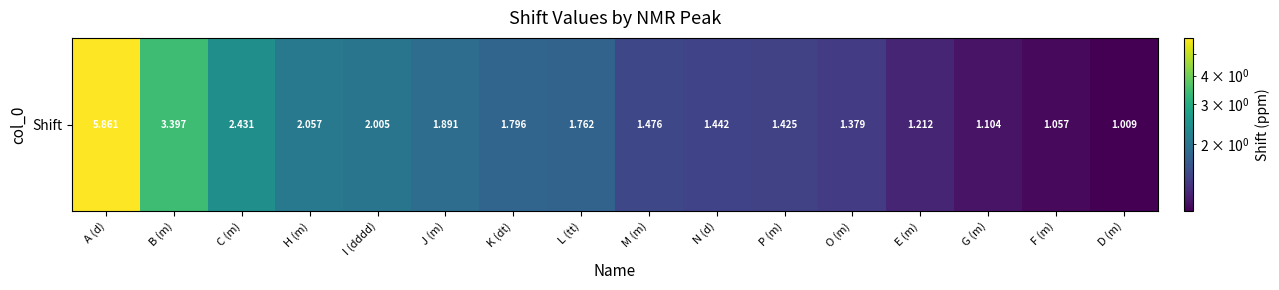

How many data points does each series have?

16